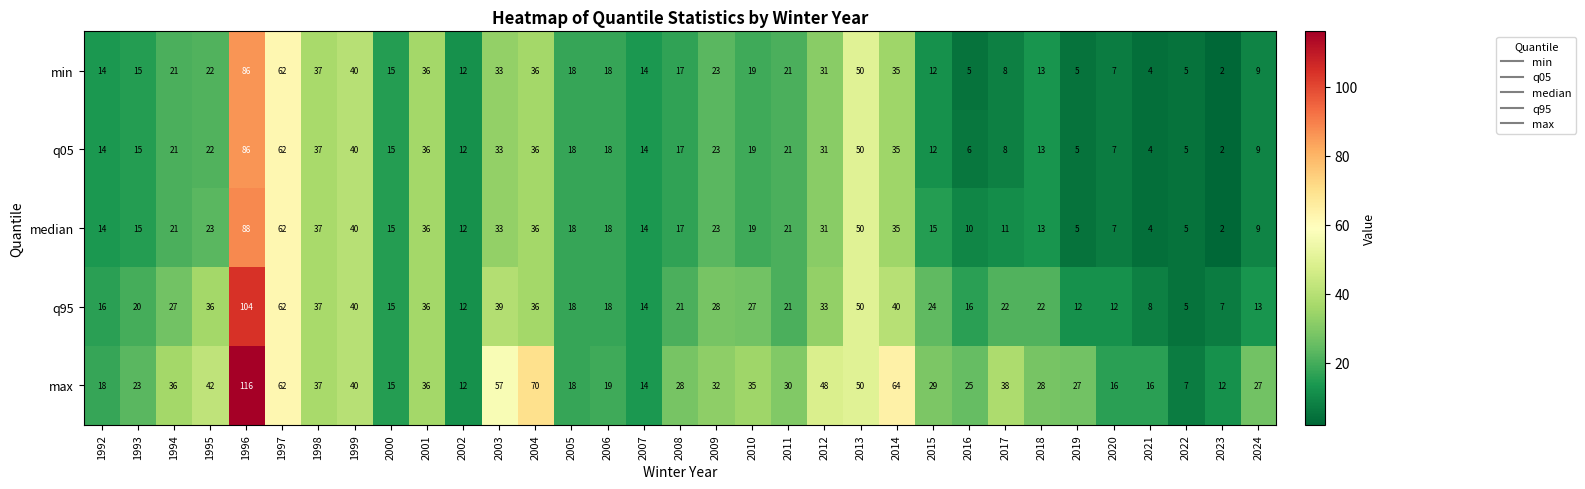

The value of min at 1992 is 14. True or false?

True